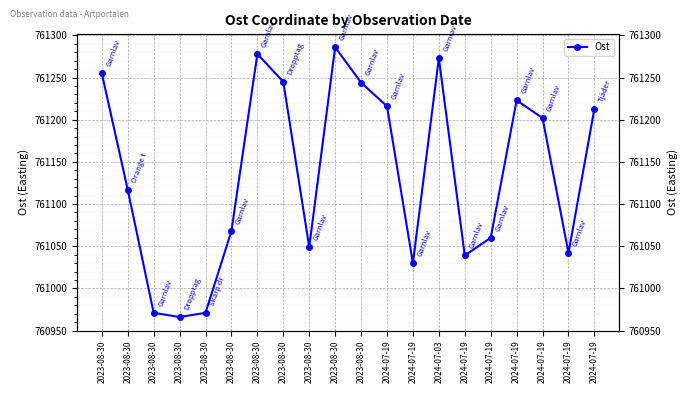

At which label does the data first exceed 761202?

2023-08-30